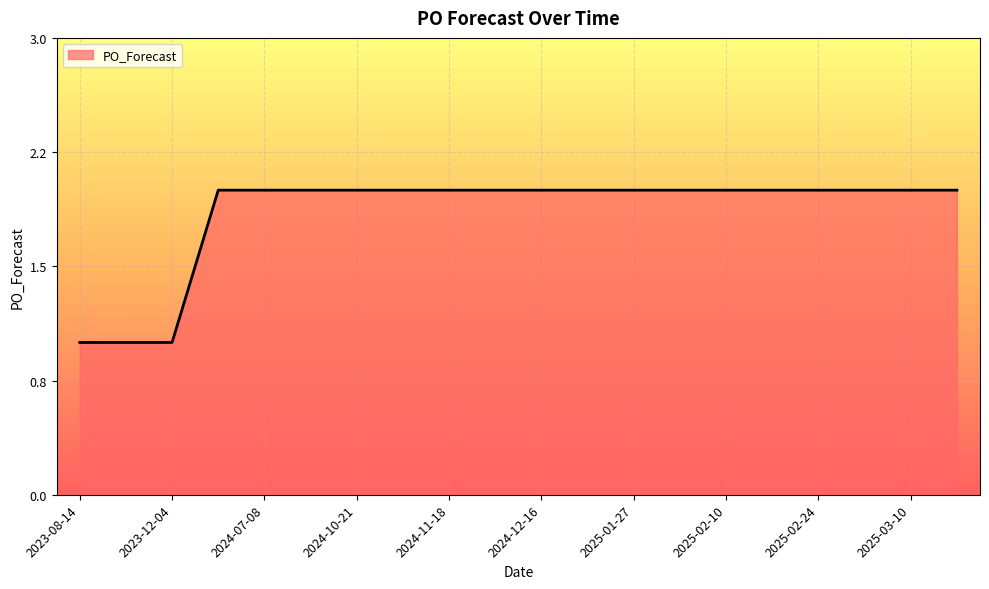

What is the greatest value displayed?

2